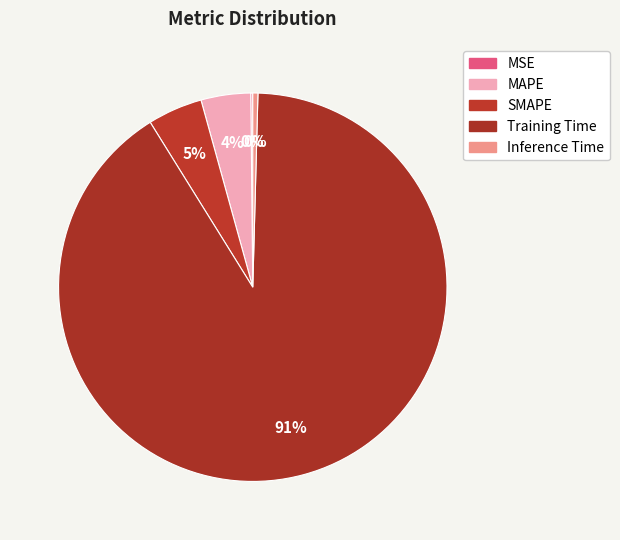

To the nearest percent, what is the average slice percentage?

20%